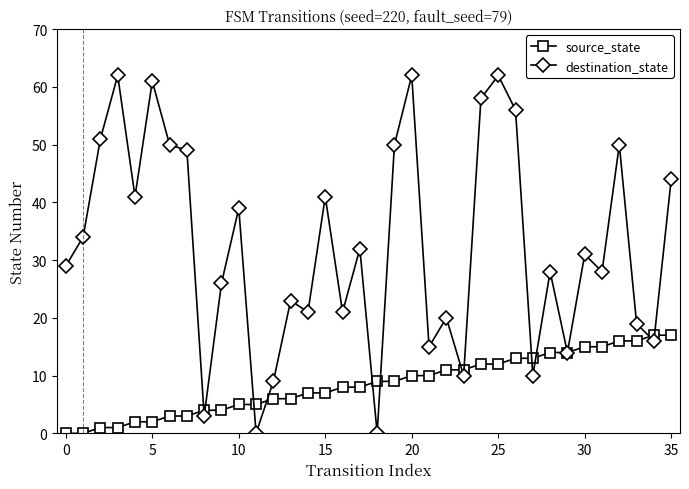

What is the maximum value for source_state?

17